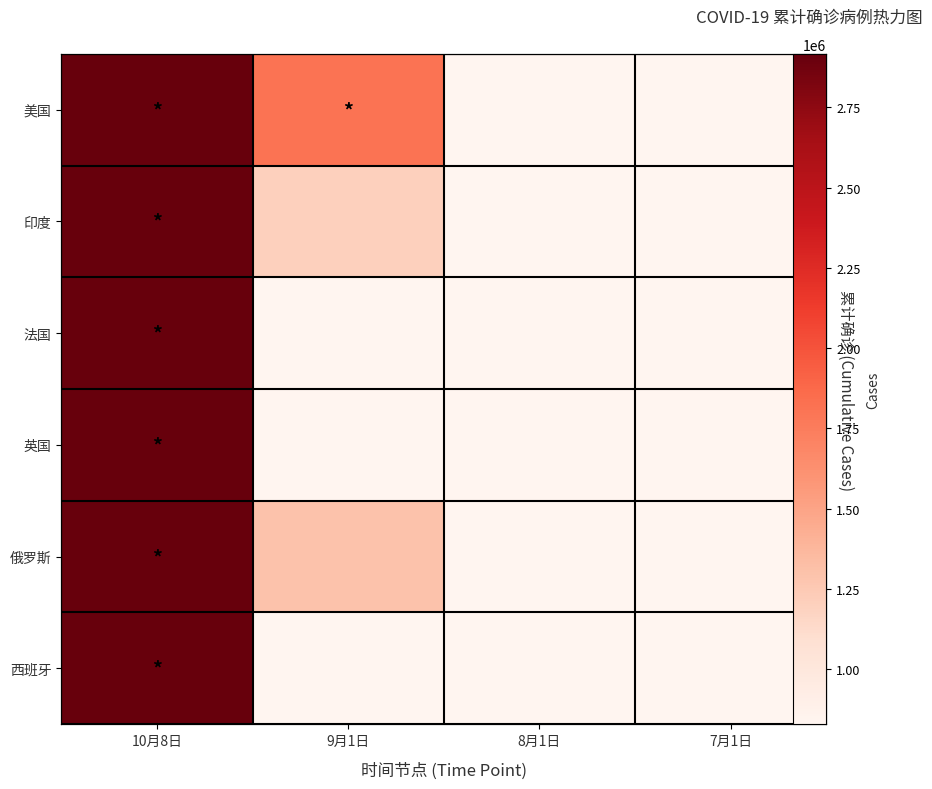

At which category is the sum across all series the highest?

10月8日